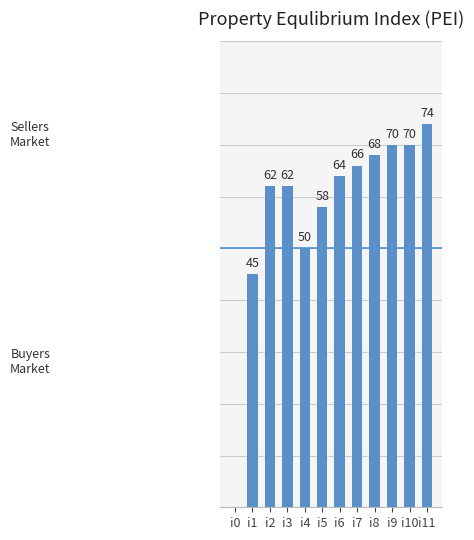

Between i1 and i8, which is larger?

i8